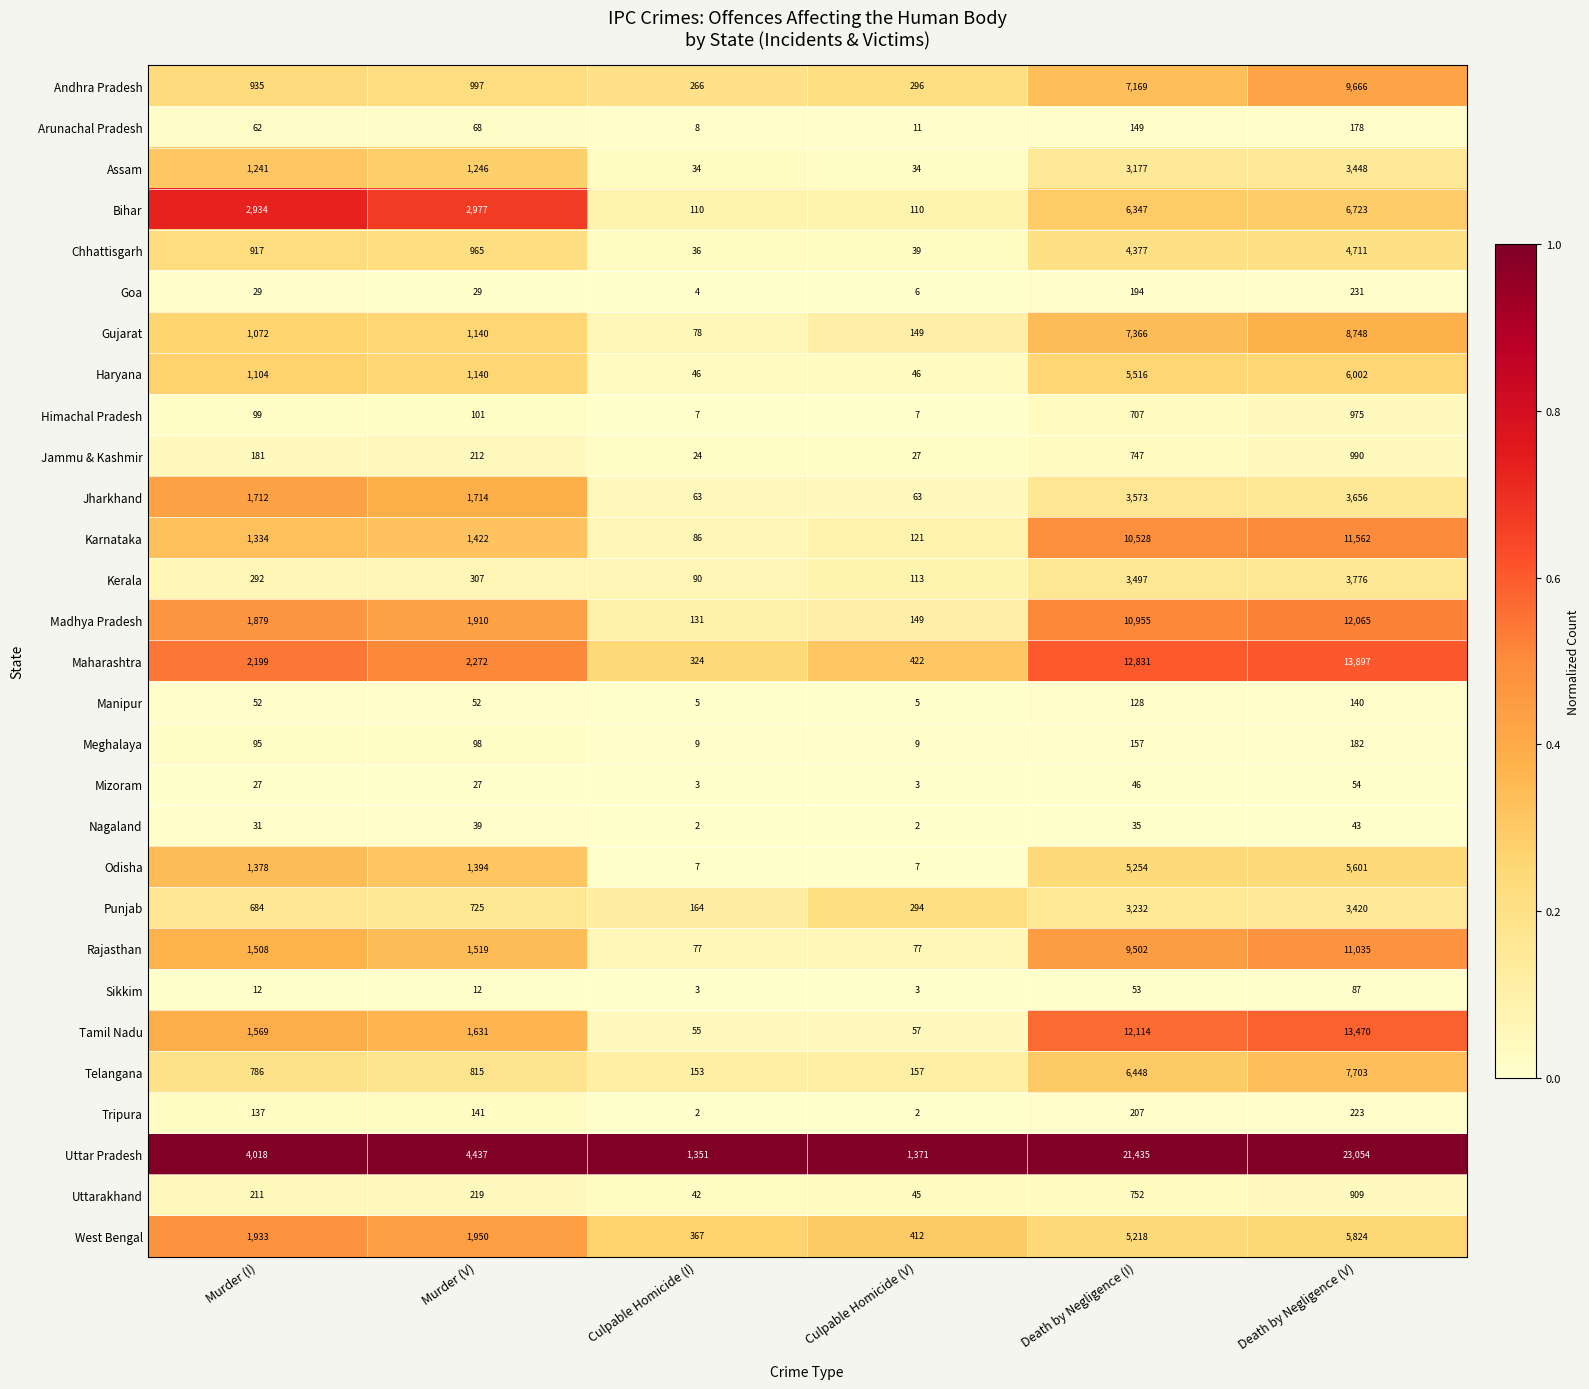

Between Murder (I) and Death by Negligence (I), which series saw the biggest shift?

Uttar Pradesh